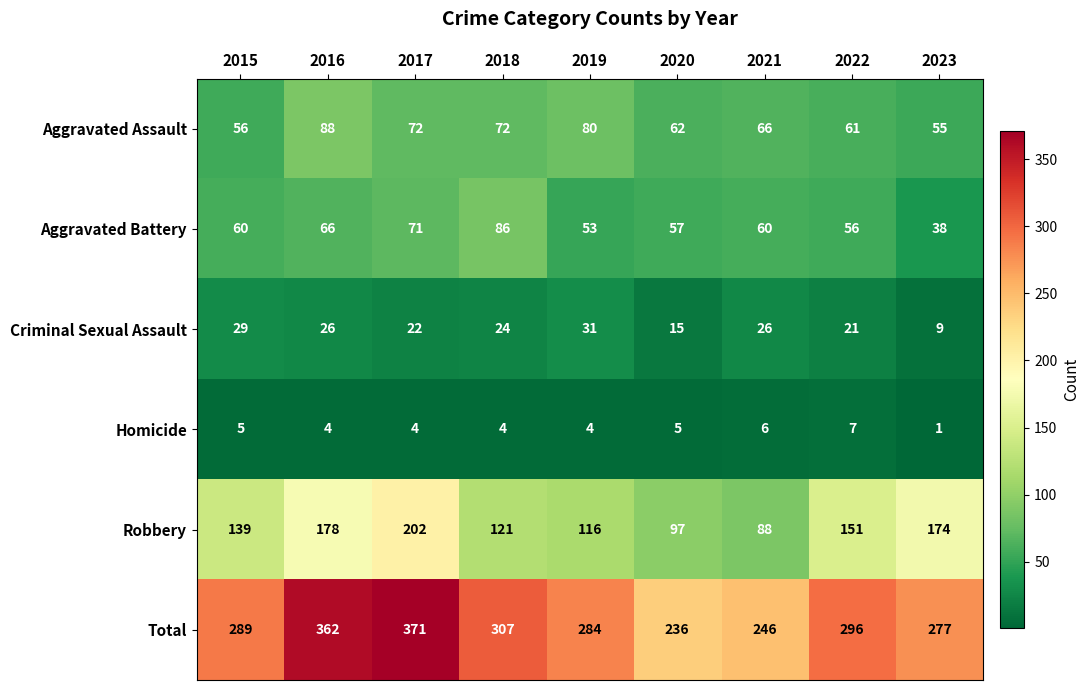

What is the difference between the second highest and second lowest values in the Aggravated Battery series?

18